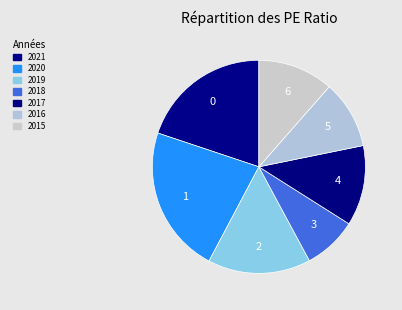

Does 2018 represent more than half of the total?

No